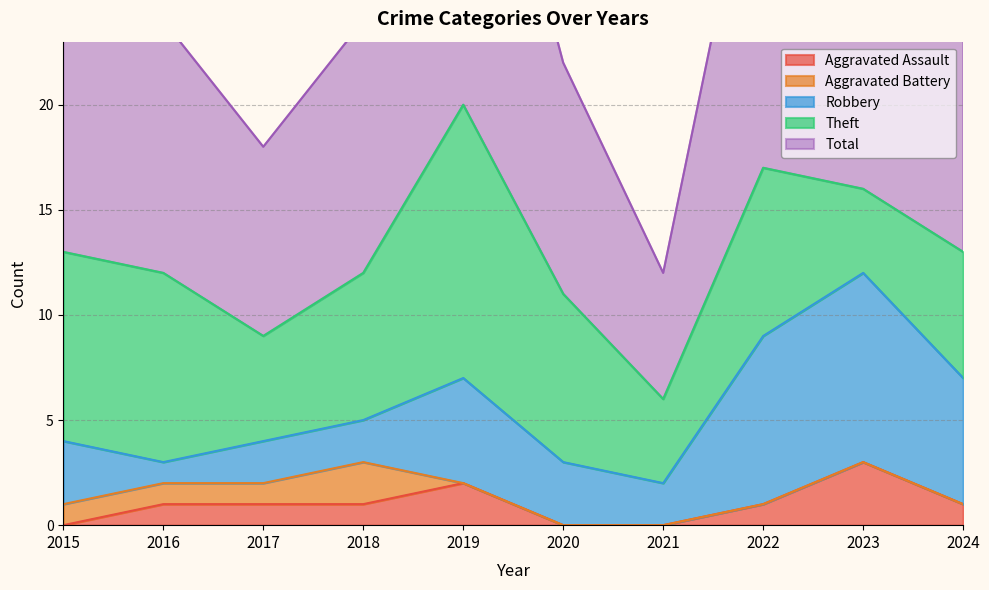

Reading left to right, extract all data points from this chart.

Aggravated Assault: 2015=0	2016=1	2017=1	2018=1	2019=2	2020=0	2021=0	2022=1	2023=3	2024=1
Aggravated Battery: 2015=1	2016=1	2017=1	2018=2	2019=0	2020=0	2021=0	2022=0	2023=0	2024=0
Robbery: 2015=3	2016=1	2017=2	2018=2	2019=5	2020=3	2021=2	2022=8	2023=9	2024=6
Theft: 2015=9	2016=9	2017=5	2018=7	2019=13	2020=8	2021=4	2022=8	2023=4	2024=6
Total: 2015=13	2016=12	2017=9	2018=12	2019=20	2020=11	2021=6	2022=18	2023=16	2024=13